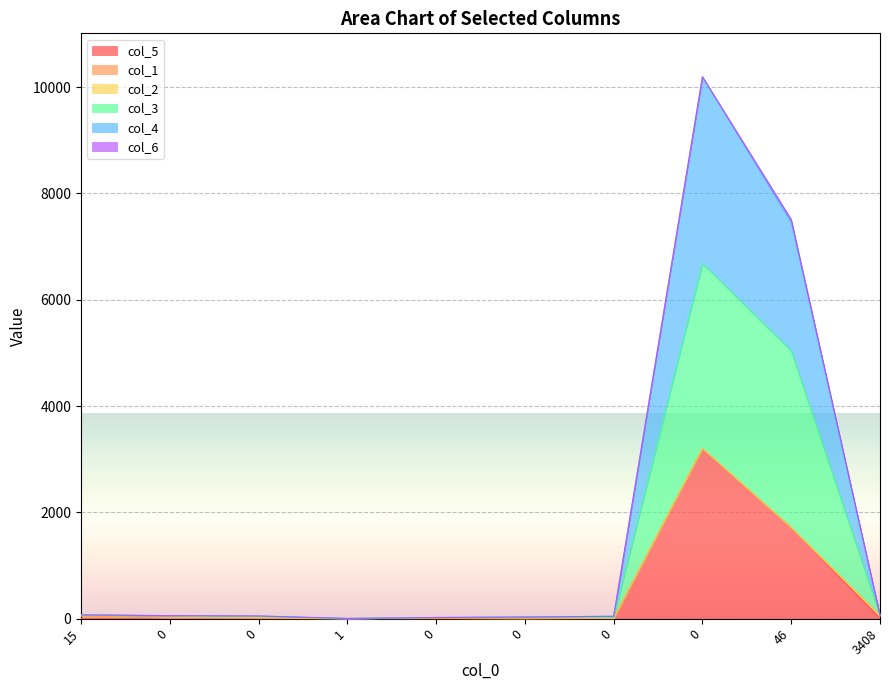

True or false: col_5 and col_3 cross at least once.

False